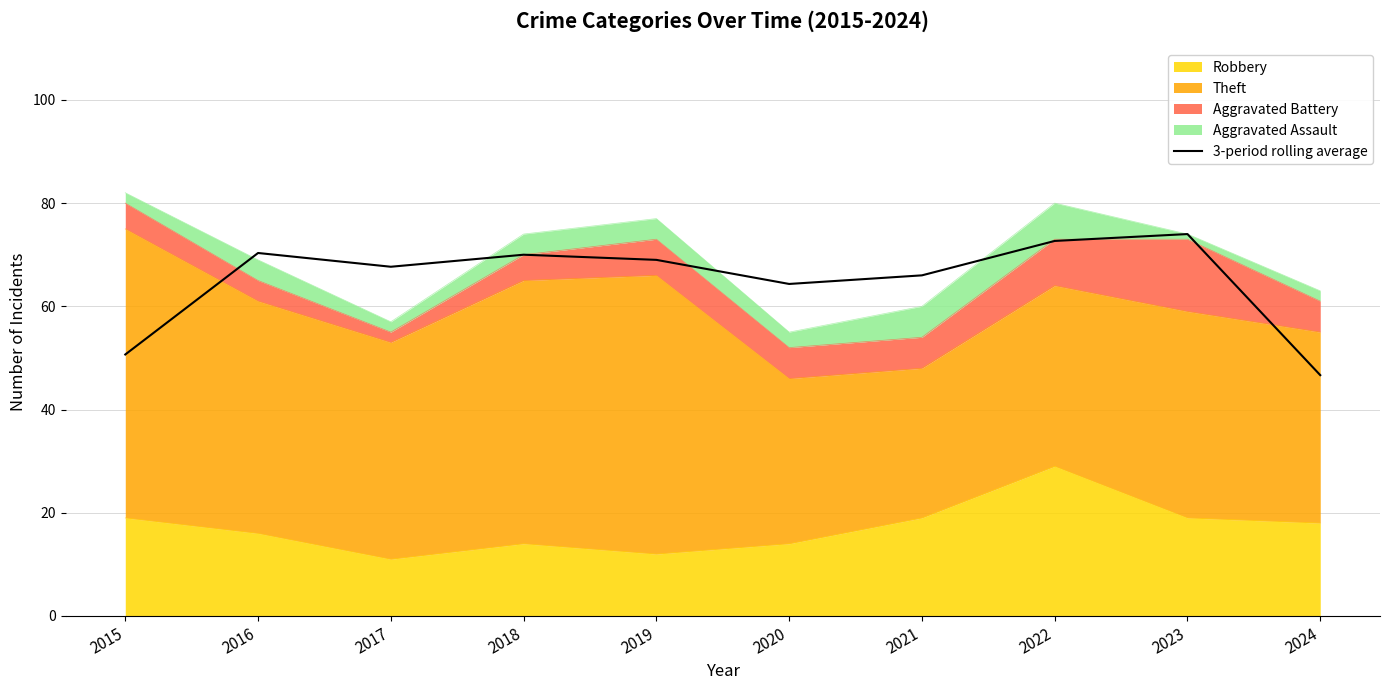

How many data points does each series have?

10